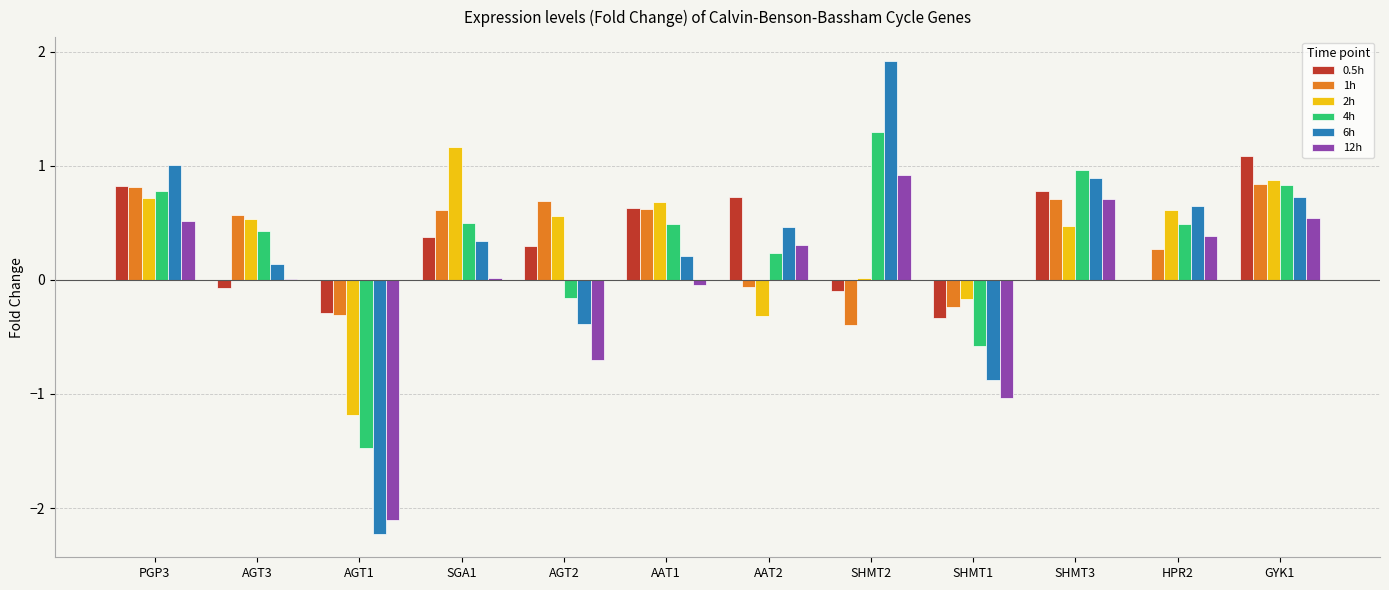

How many distinct data groups are displayed?

6